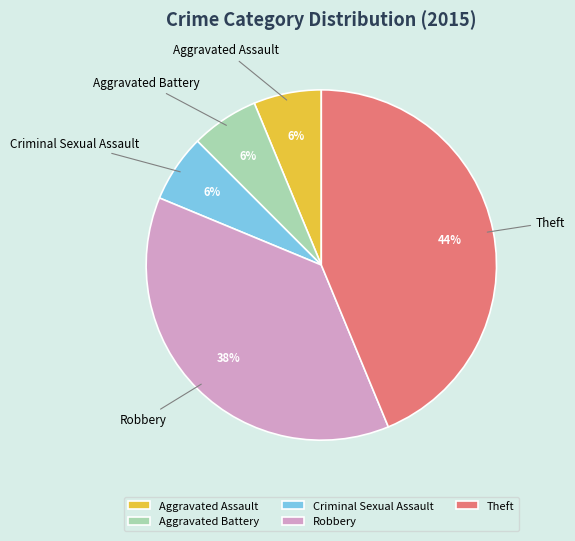

What is the largest slice in the pie chart?

Theft